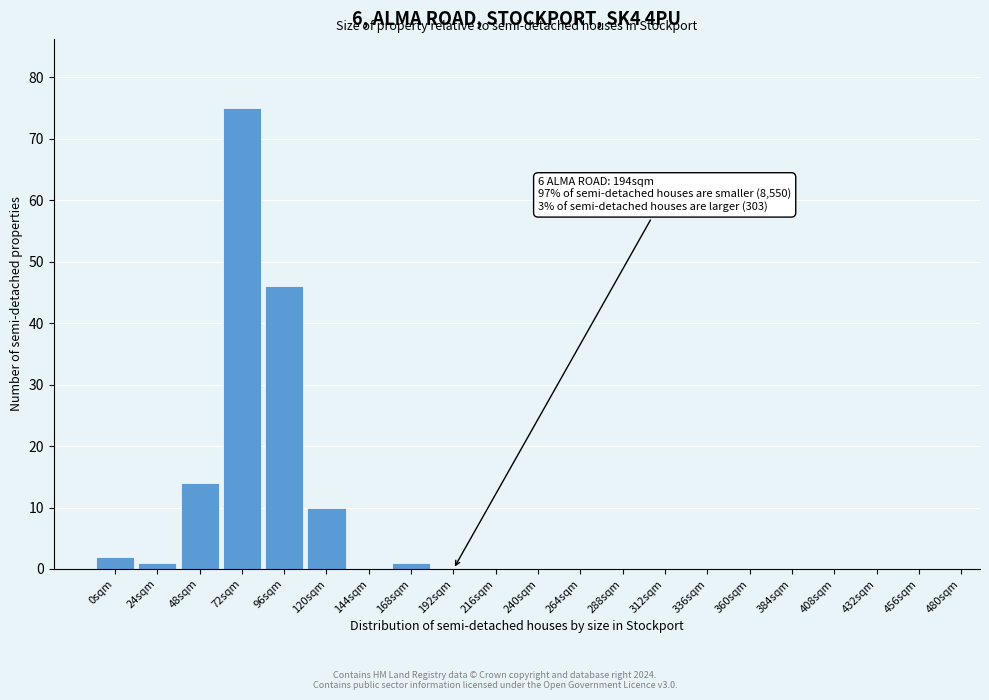

Reading left to right, what are all the values shown in this chart?

0sqm=2	24sqm=1	48sqm=14	72sqm=75	96sqm=46	120sqm=10	144sqm=0	168sqm=1	192sqm=0	216sqm=0	240sqm=0	264sqm=0	288sqm=0	312sqm=0	336sqm=0	360sqm=0	384sqm=0	408sqm=0	432sqm=0	456sqm=0